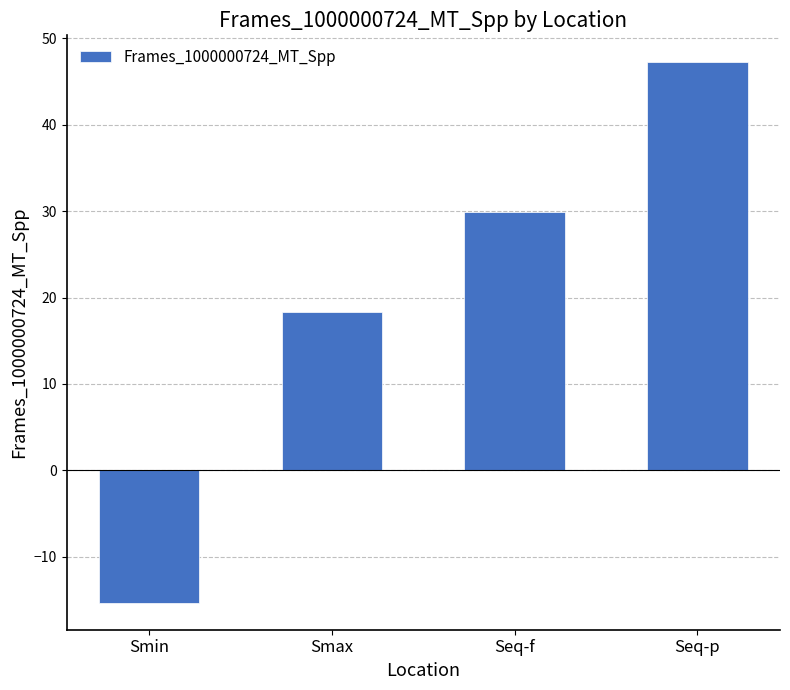

What is the maximum value shown in the chart?

47.2